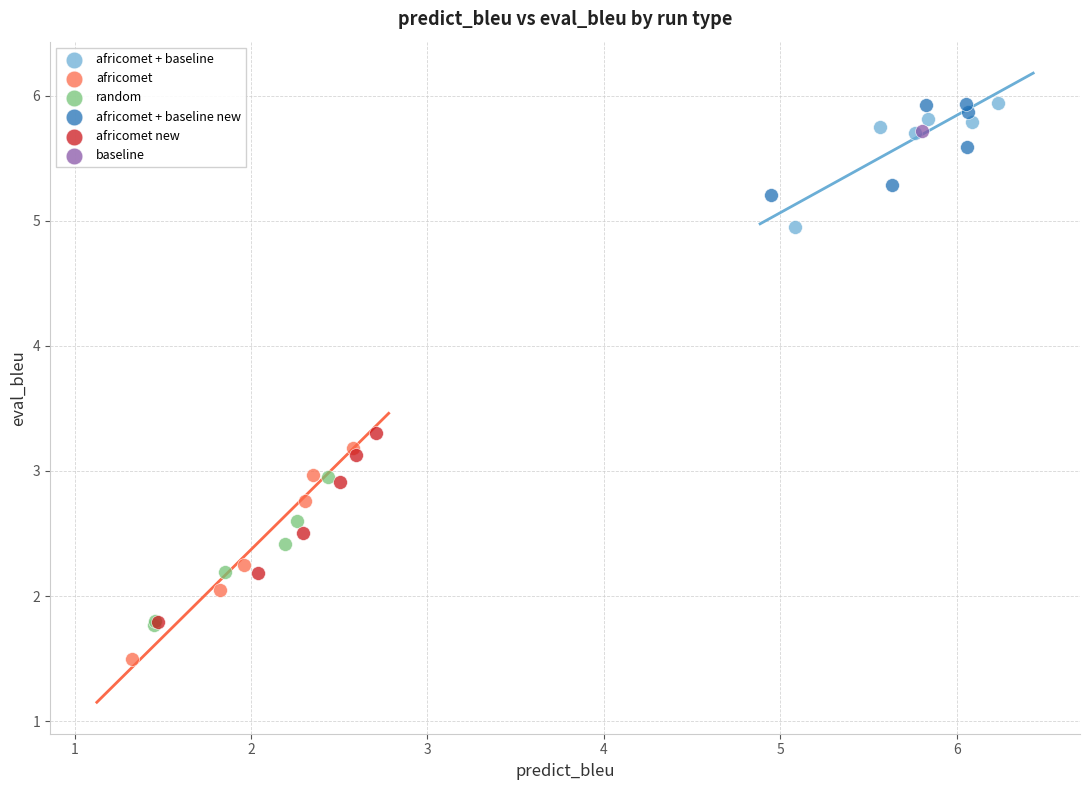

What are all the series names shown in the legend?

africomet + baseline, africomet, random, africomet + baseline new, africomet new, baseline